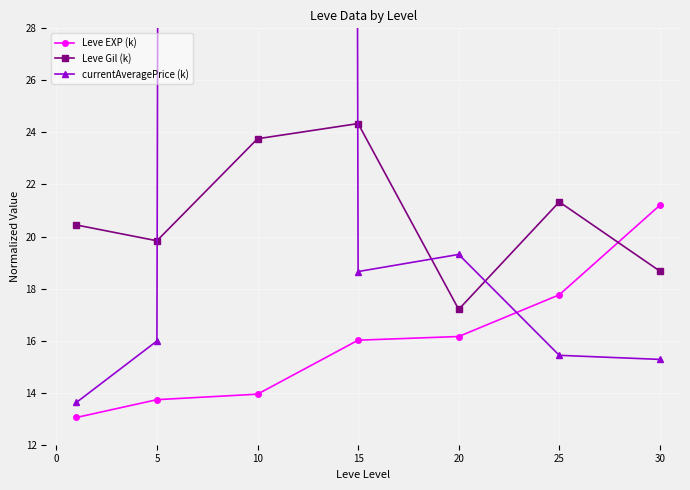

How many lines are shown in the chart?

3